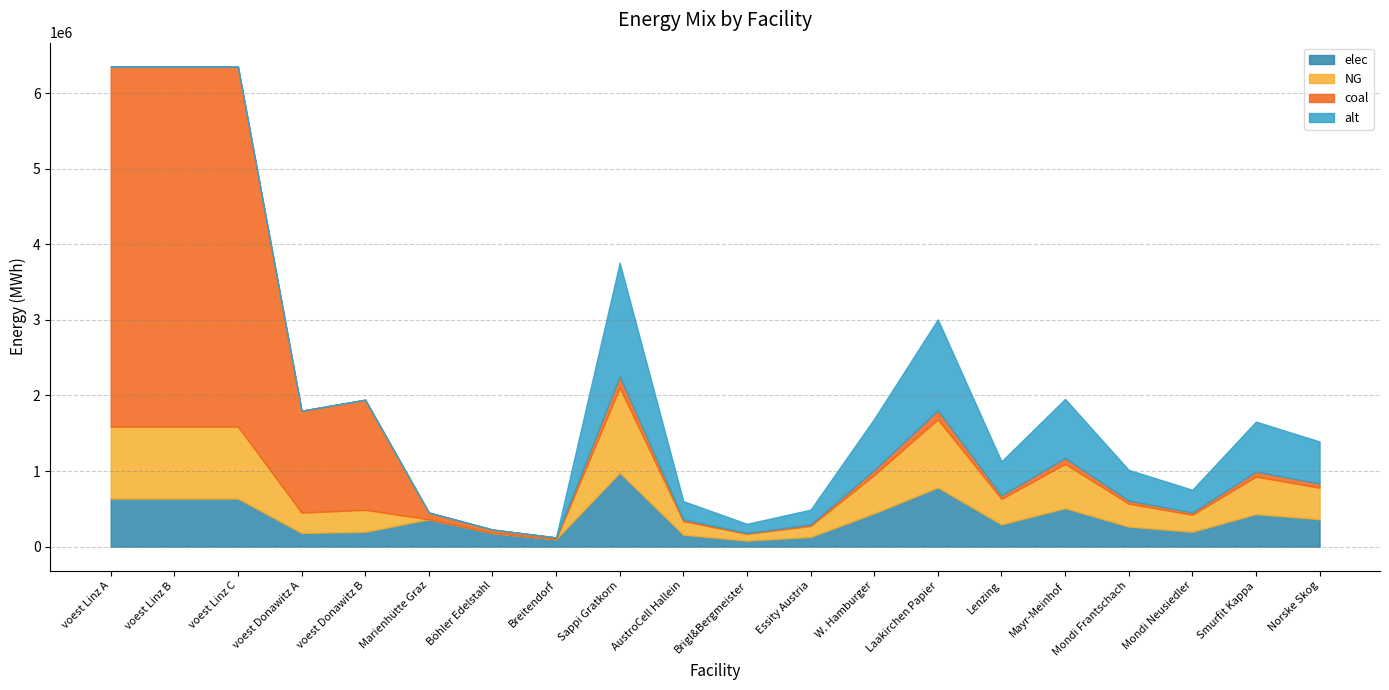

What is the difference between the second highest and minimum values in the coal series?

4751195.5